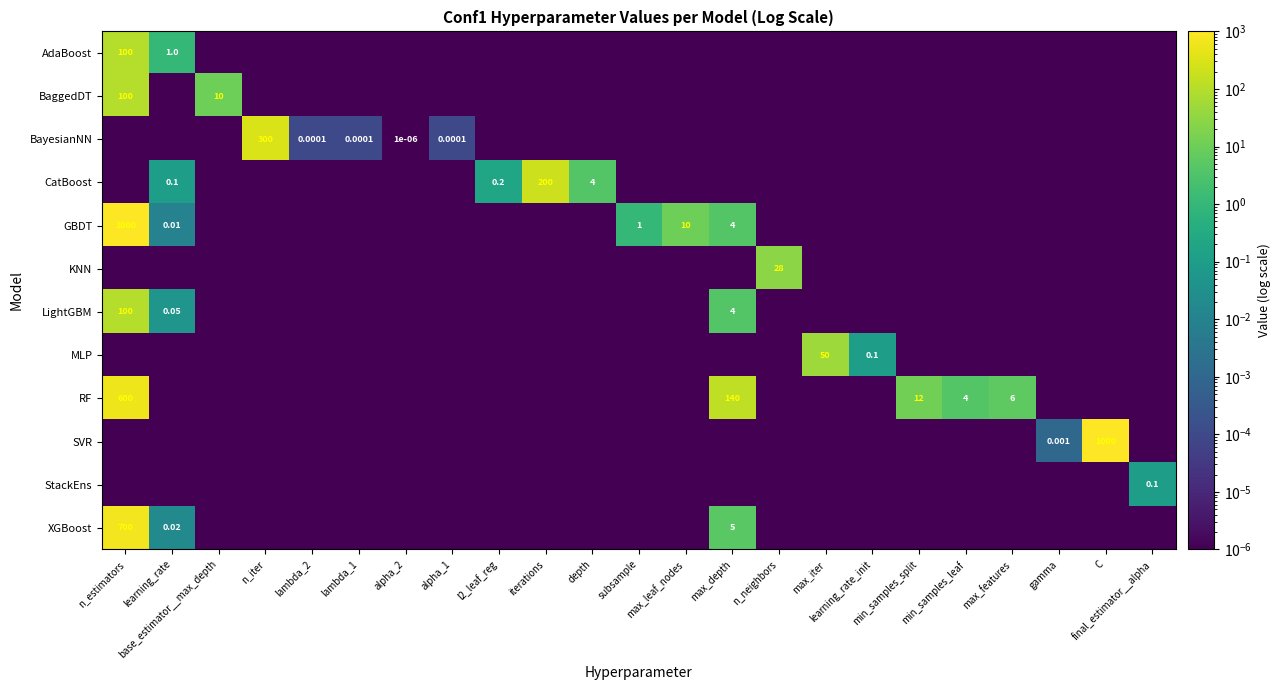

The LightGBM series shows 0.0 at n_iter. True or false?

True